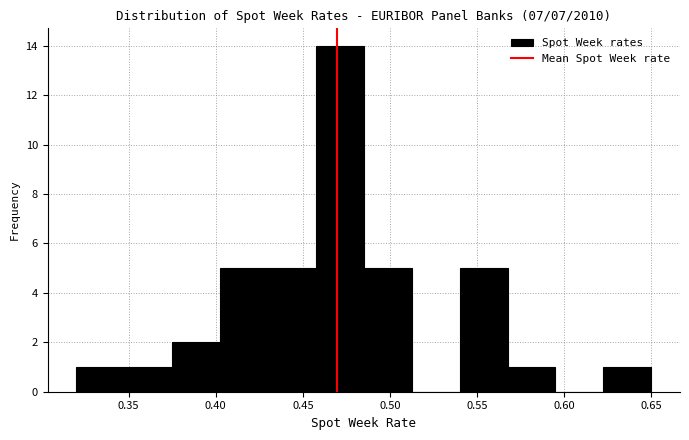

Which range on the x-axis has the tallest bar?

0.460 to 0.485